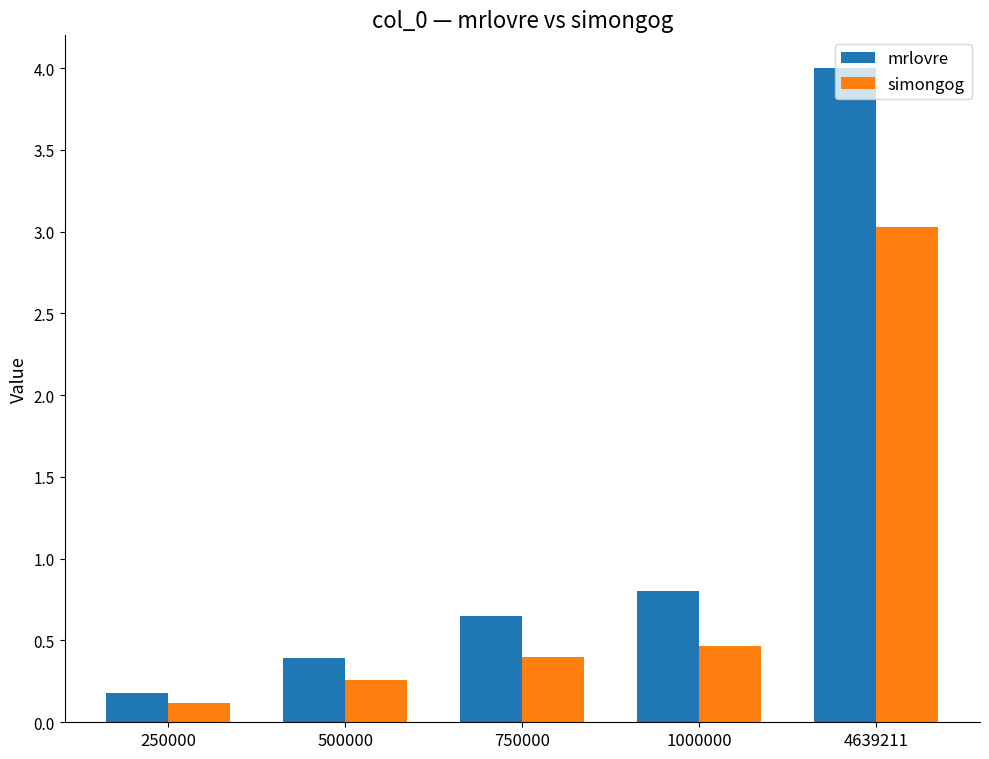

What is the difference between the maximum and second lowest values in the mrlovre series?

3.6